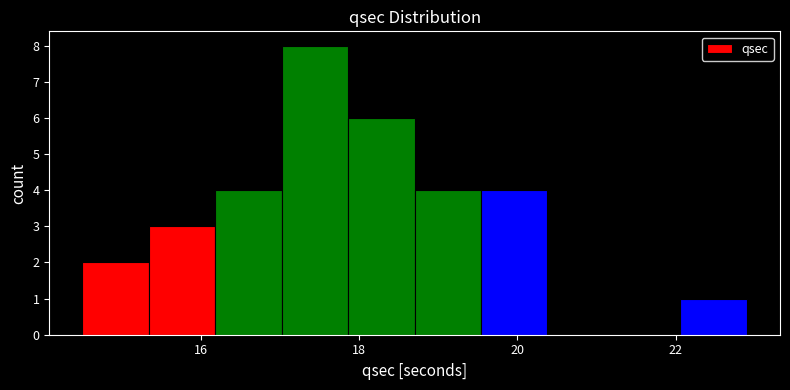

Reading left to right, transcribe this chart: for each bar, give the range it covers on the x-axis and its height. Neither the bar edges nor the heights are printed on the chart, so give them approximately, as read against the axes.

14.50 to 15.34: 2
15.34 to 16.18: 3
16.18 to 17.02: 4
17.02 to 17.86: 8
17.86 to 18.70: 6
18.70 to 19.54: 4
19.54 to 20.38: 4
20.38 to 21.22: 0
21.22 to 22.06: 0
22.06 to 22.90: 1